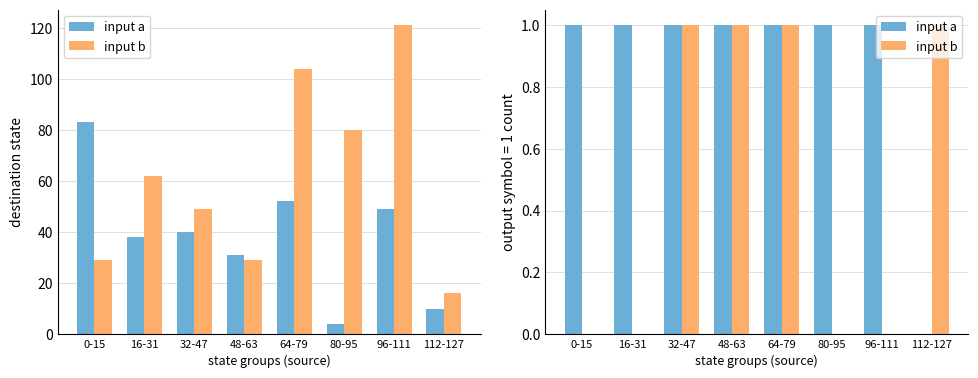

At which label is input a closest to 0?

112-127